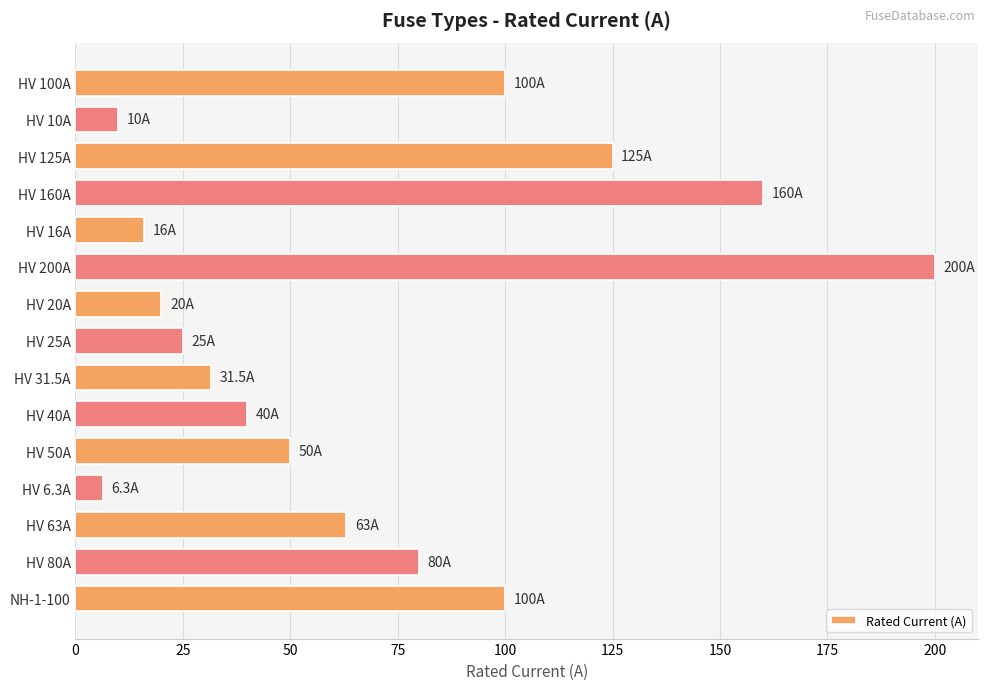

How many values are below 50?

7